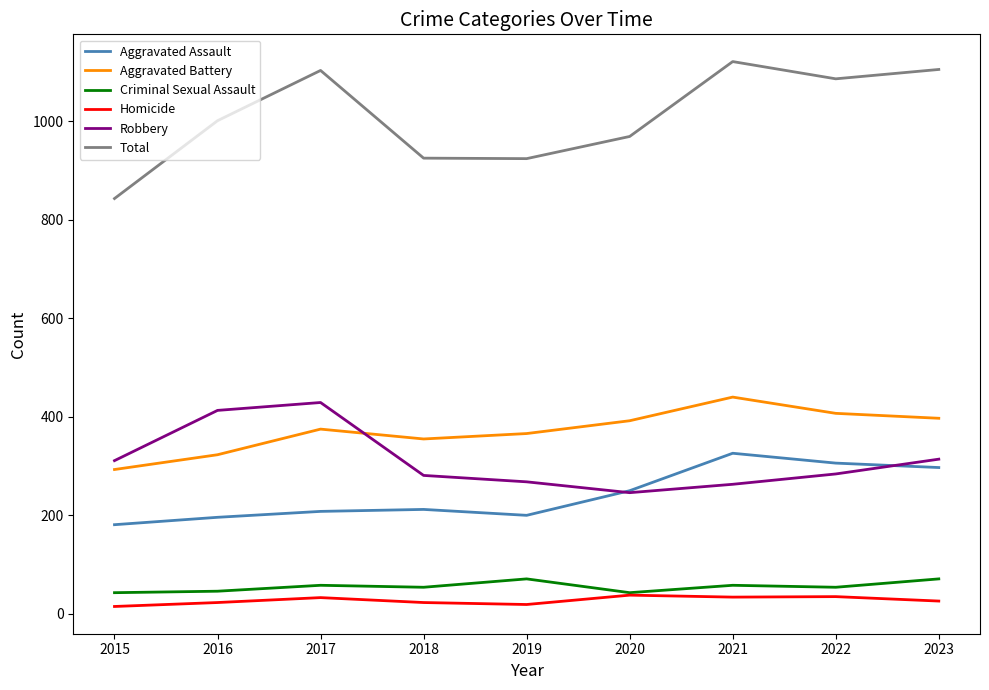

The value of Total at 2019 is 924. True or false?

True